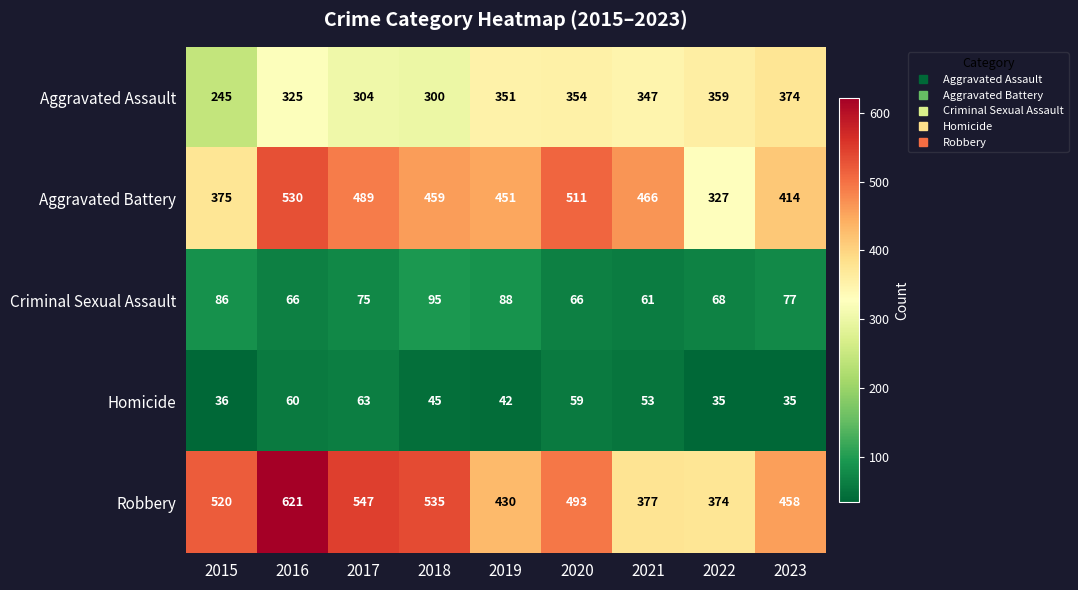

Where does the Homicide series first go above 45?

2016